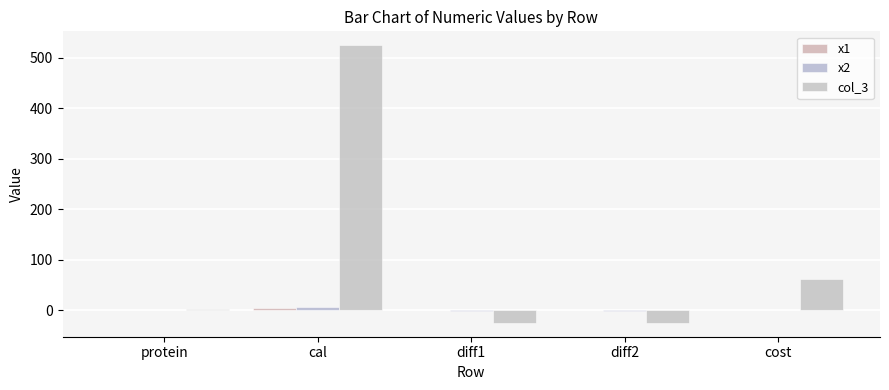

Which series has the largest total across all categories?

col_3